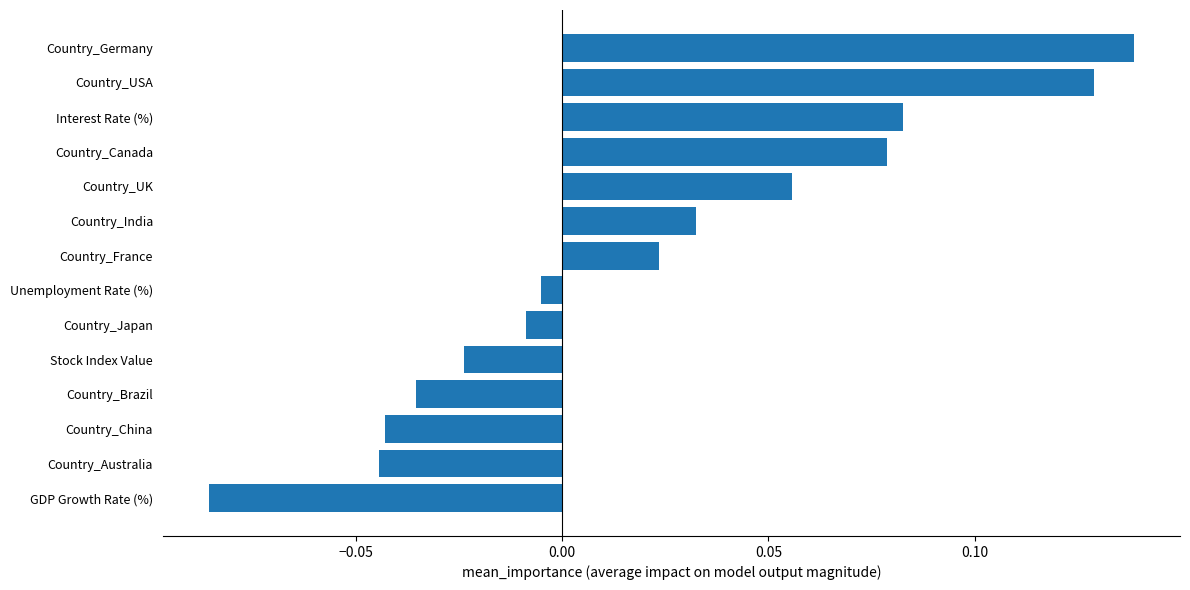

Which label corresponds to the largest value in the chart?

Country_Germany